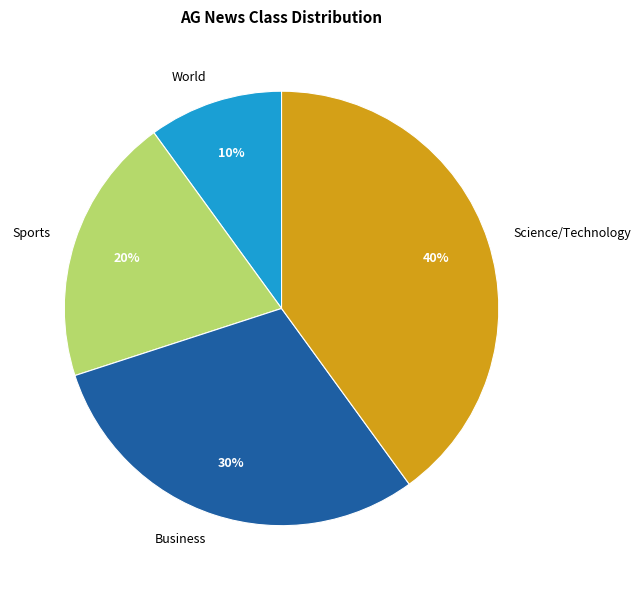

Is the sum of Business and World greater than half?

No